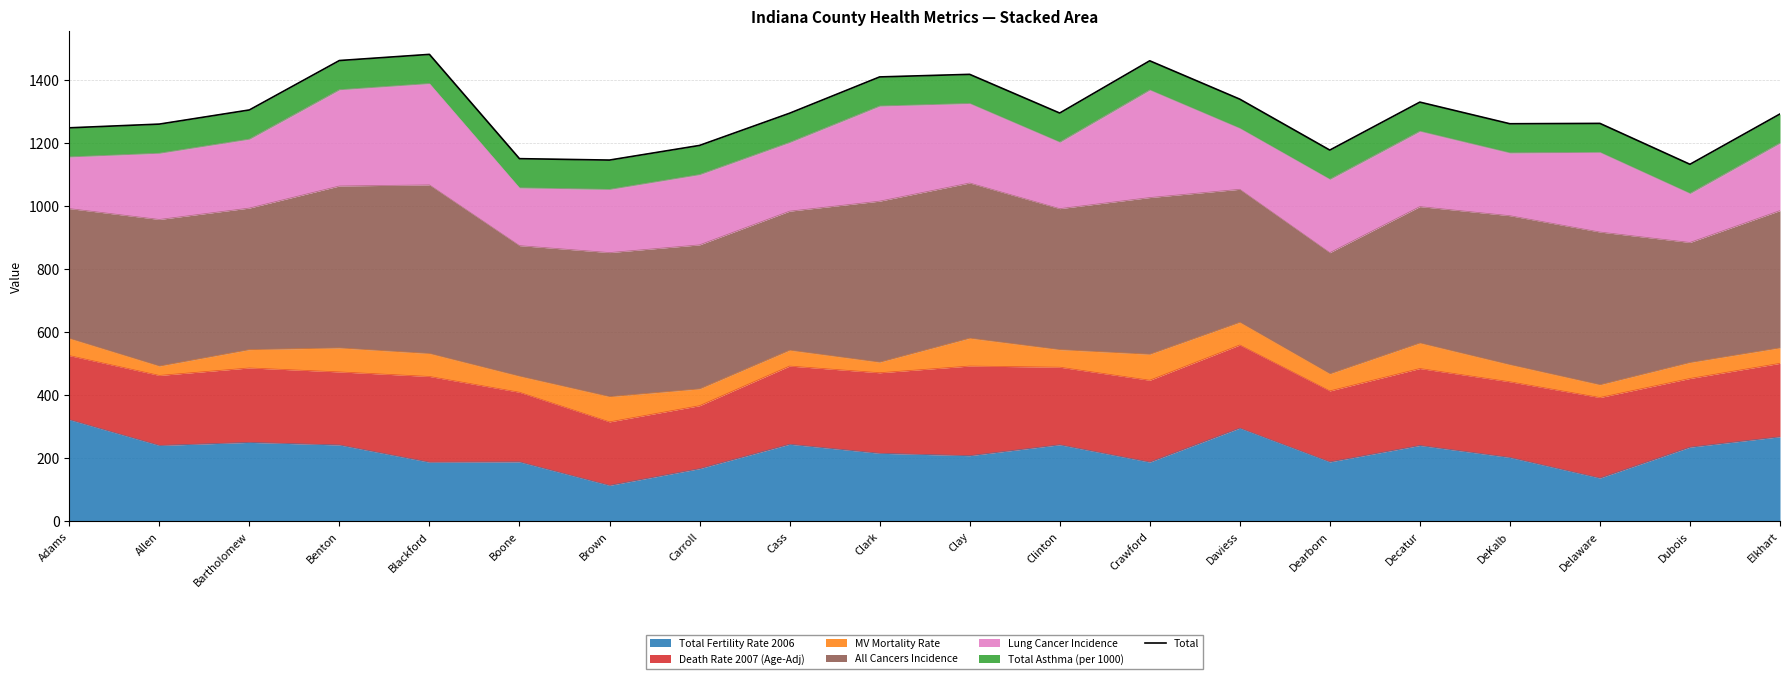

Does the chart display data point markers on the line(s)?

No